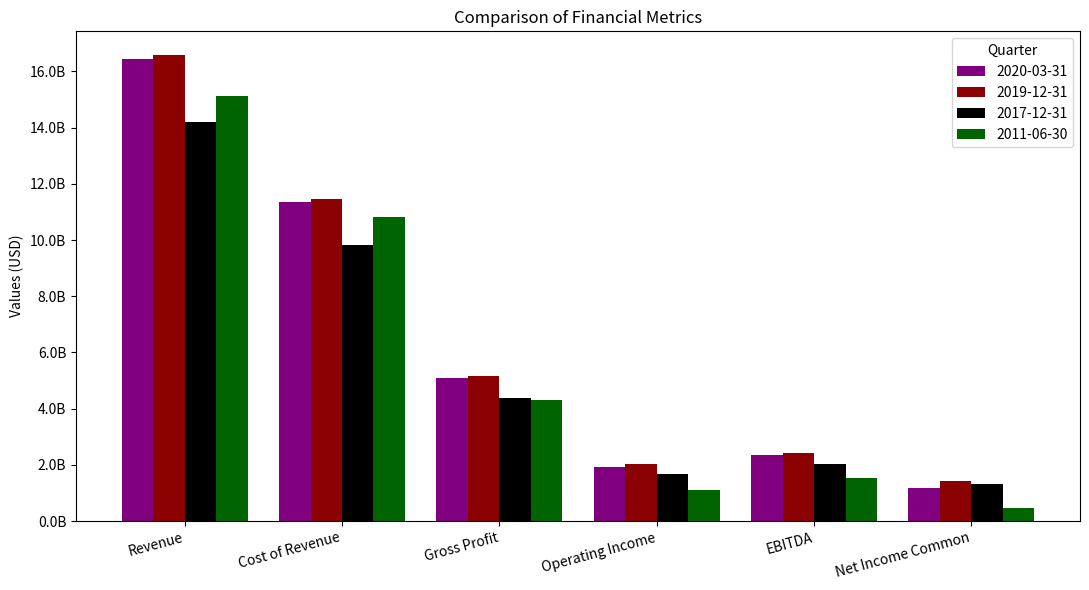

What are all the series names shown in the legend?

2020-03-31, 2019-12-31, 2017-12-31, 2011-06-30